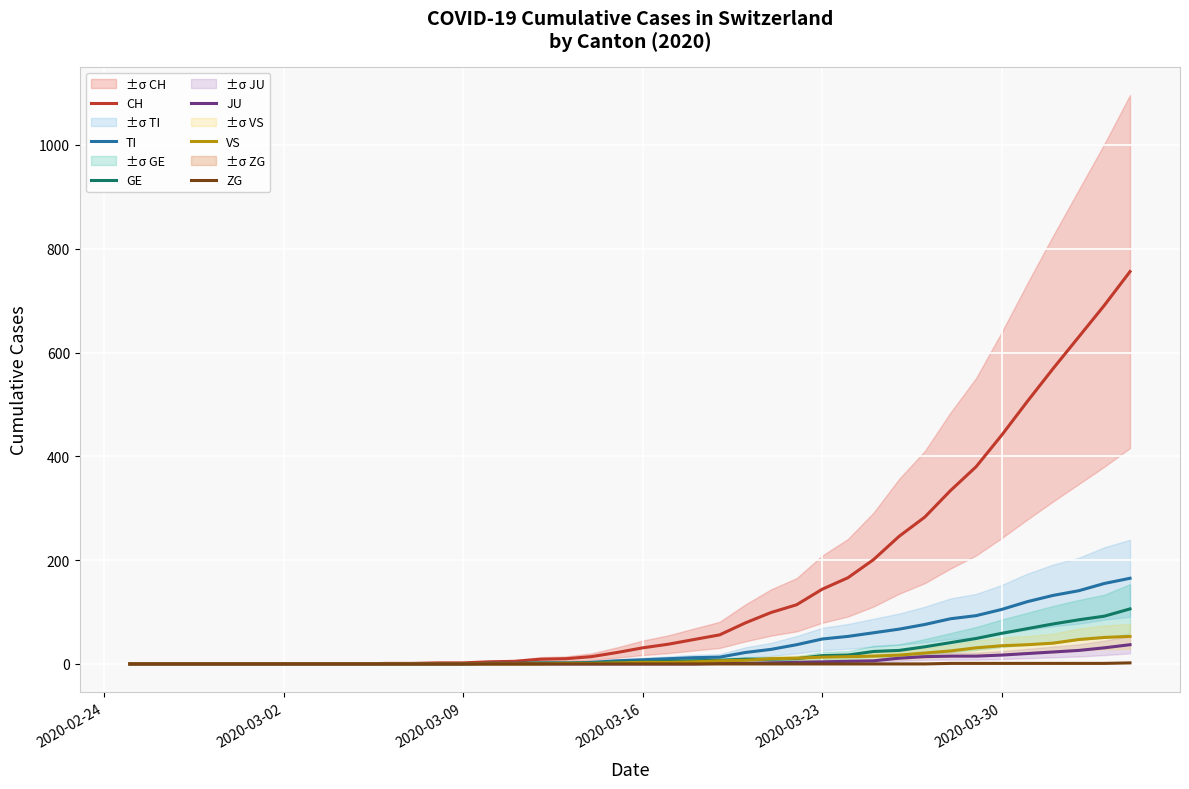

The value of CH at 32 is 100. True or false?

False